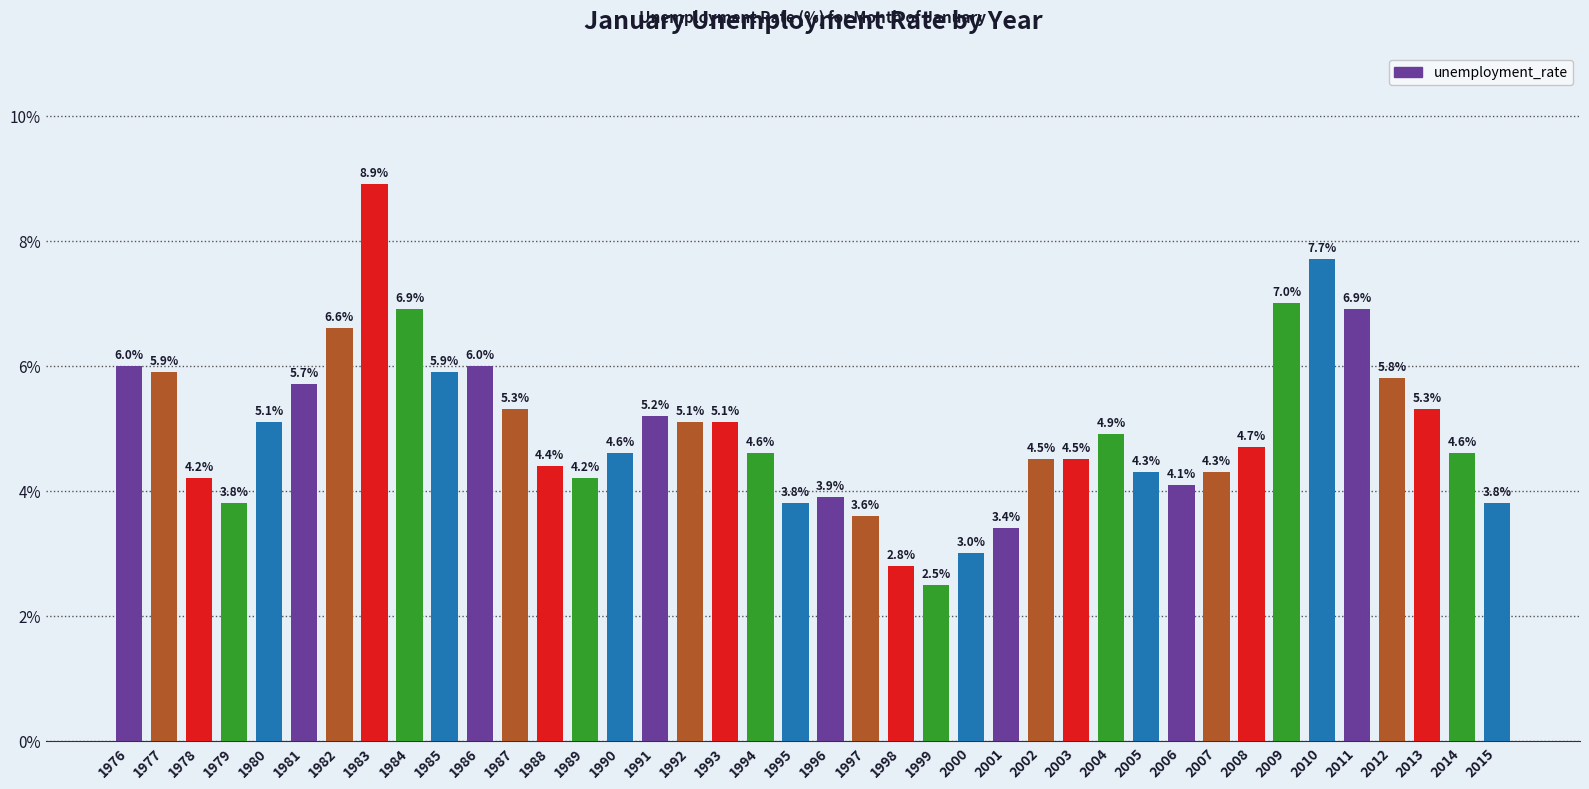

Where does the data first go above 4?

1976